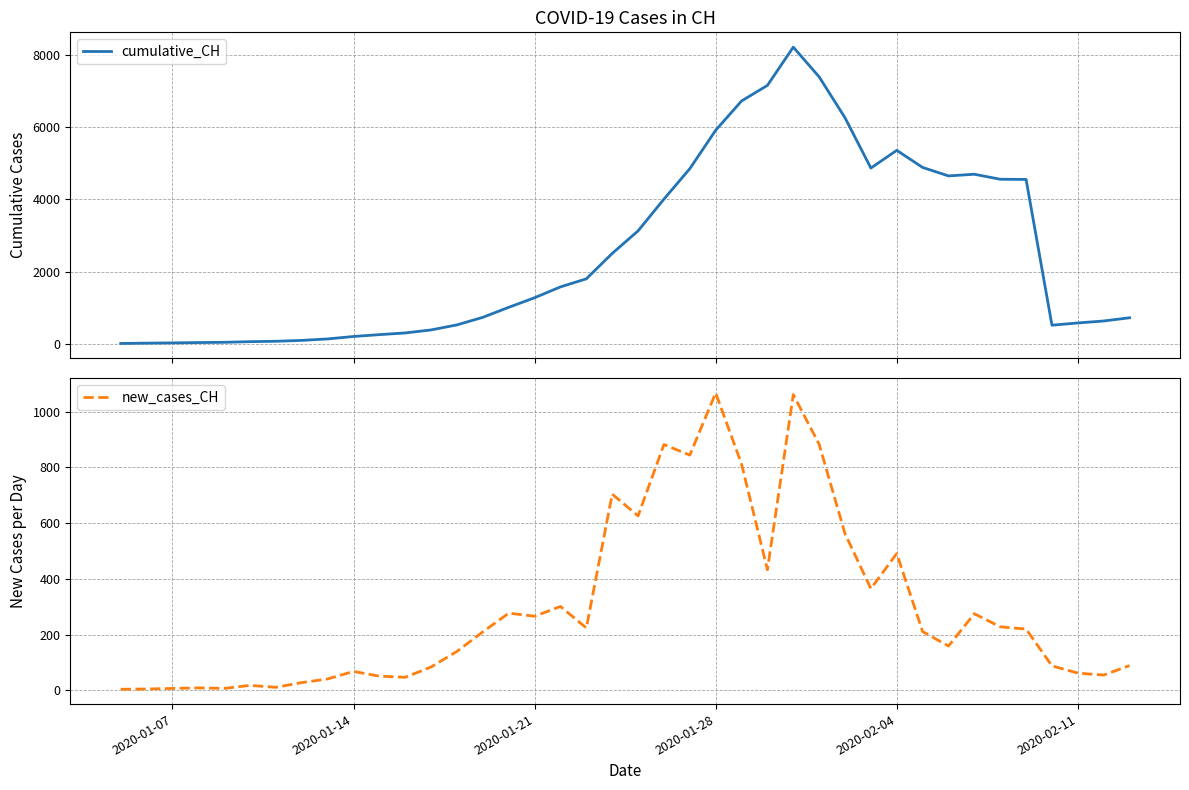

True or false: new_cases_CH and cumulative_CH intersect in this chart.

False